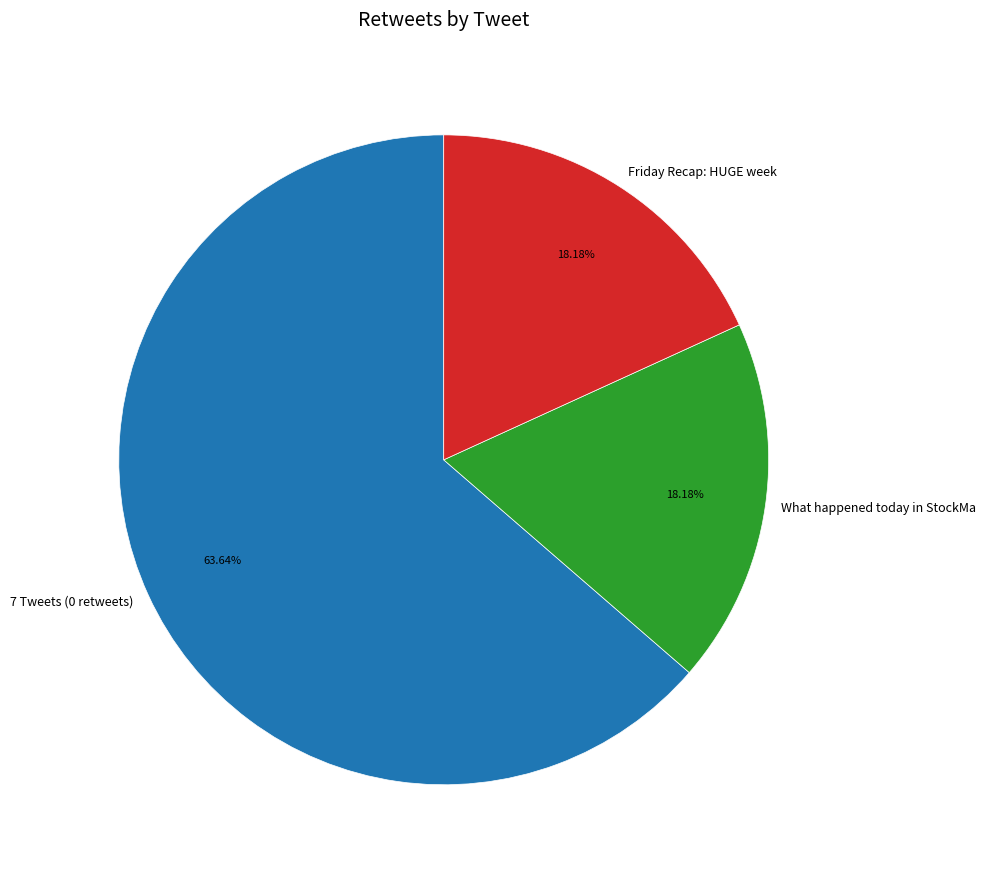

To the nearest percent, what is the average slice percentage?

33%